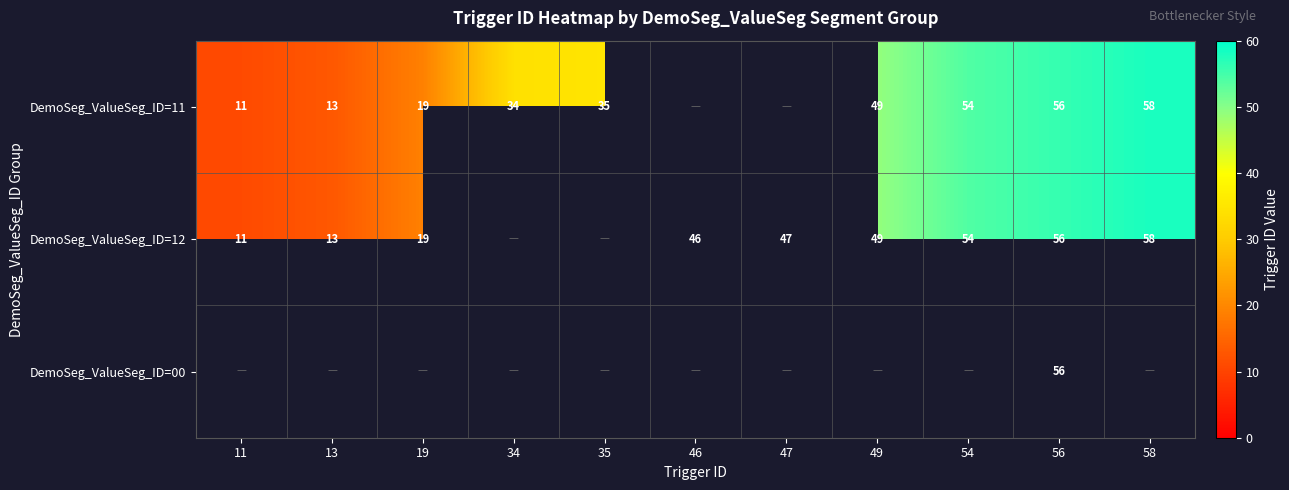

What is the sum of the DemoSeg_ValueSeg_ID=12 values at 11 and 47?

58